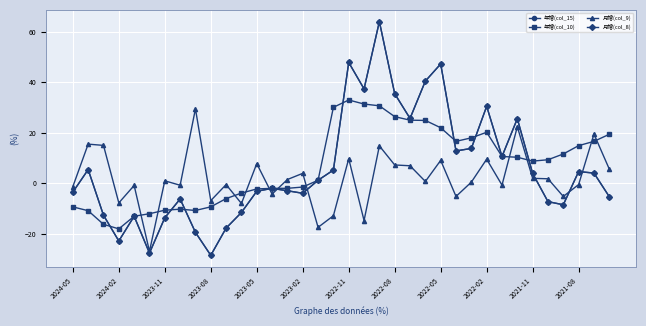

Is this an area chart (filled region under the line)?

No